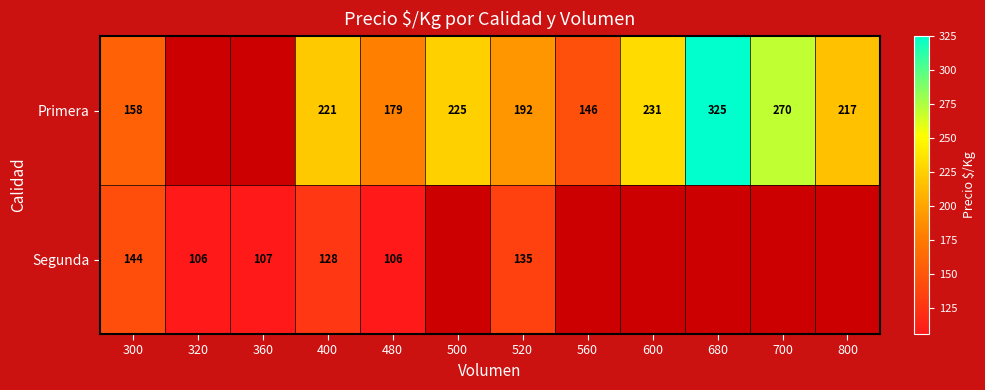

Is it true that Primera equals 158 at 300?

True